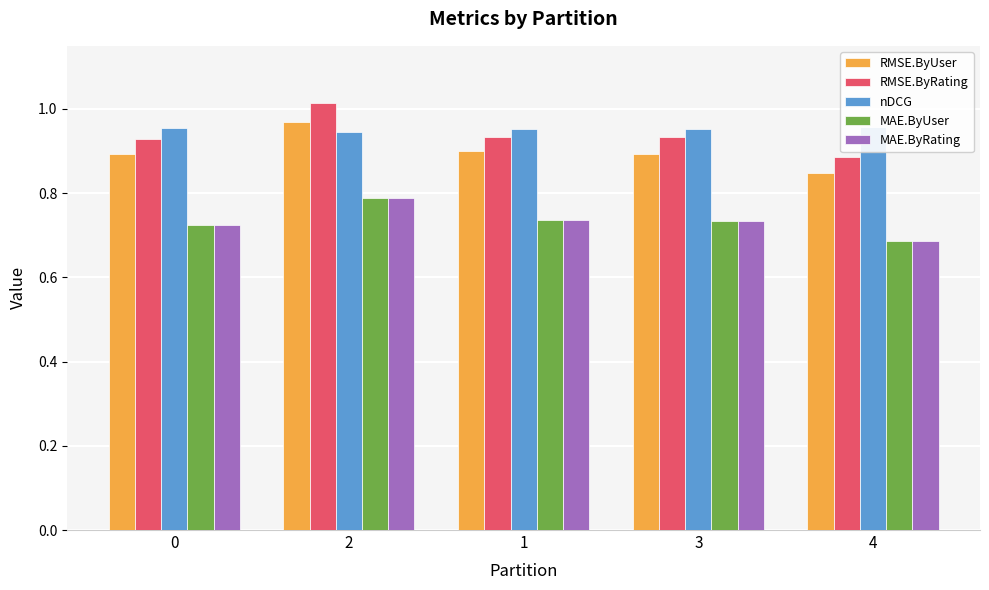

At which category is the sum across all series the highest?

2